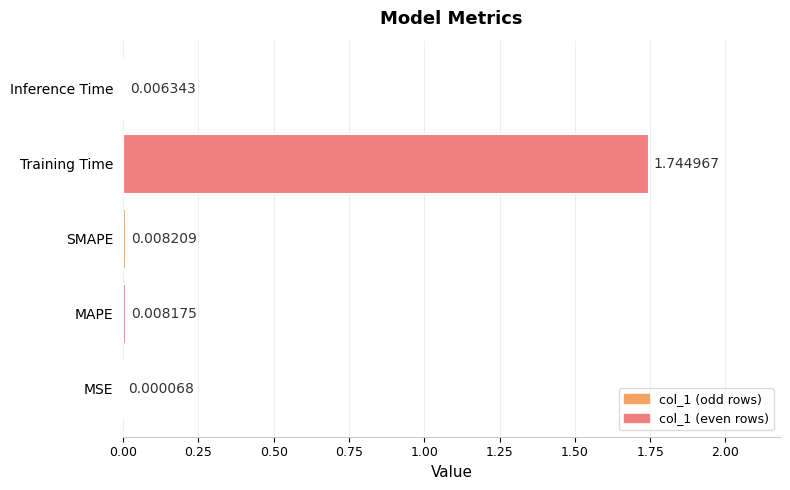

Which category has the highest value across all series?

Training Time